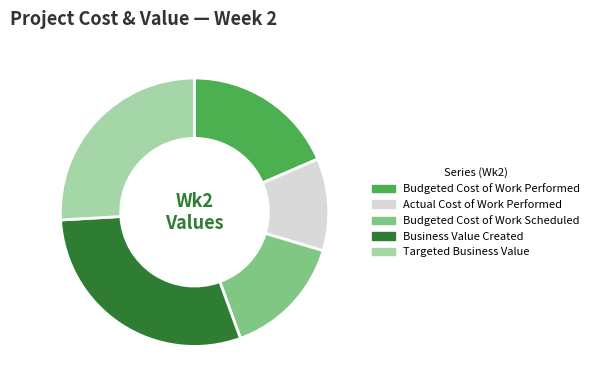

How many slices are in this pie chart?

5